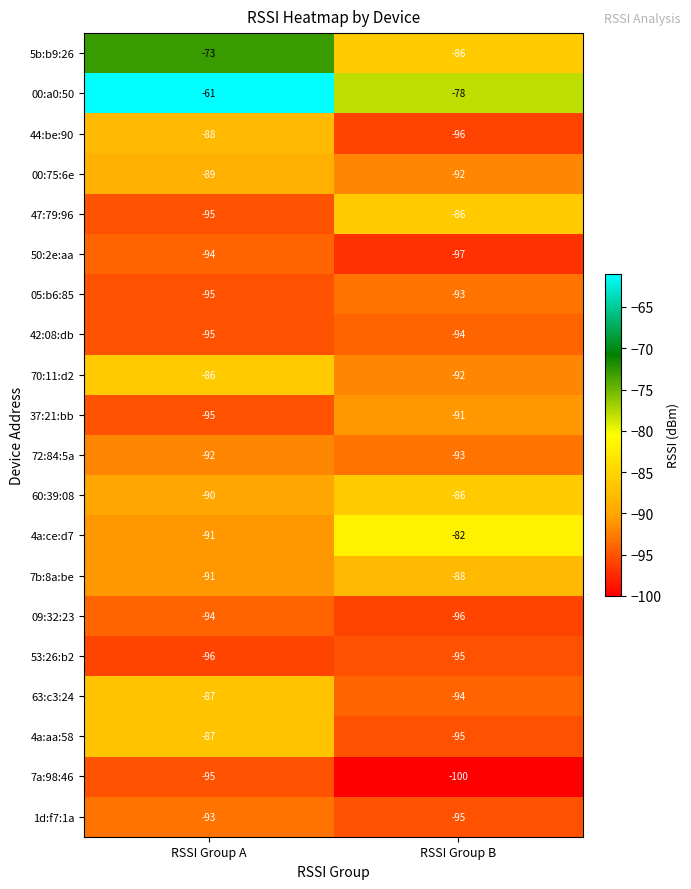

Between RSSI Group A and RSSI Group B, which series saw the biggest shift?

00:a0:50